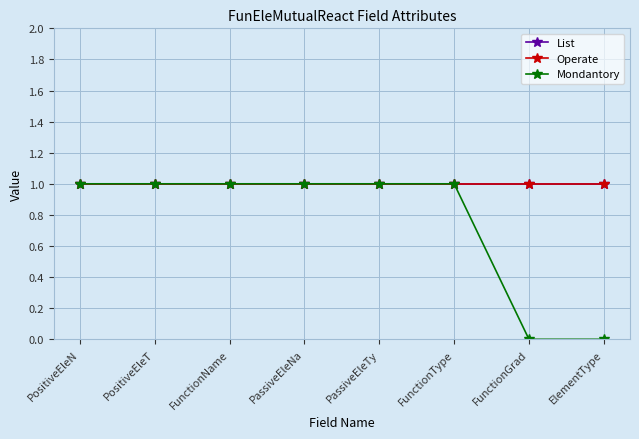

Does the chart have visible grid lines?

Yes